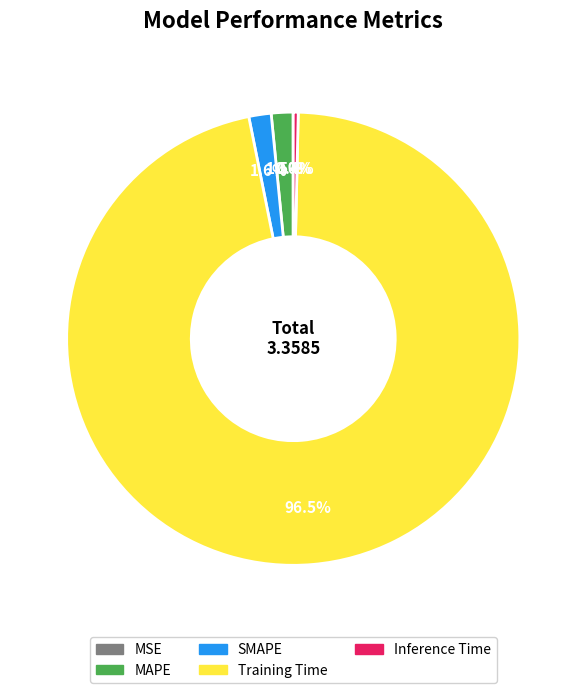

Which category accounts for the majority?

Training Time